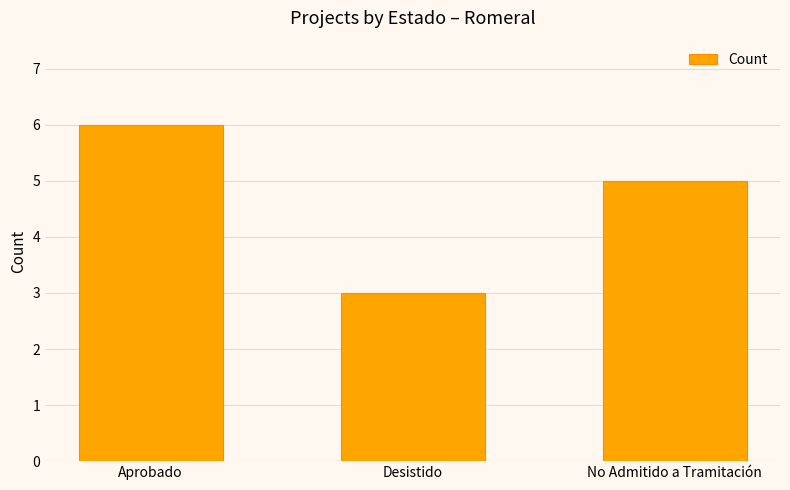

What is the change in value from Aprobado to No Admitido a Tramitación?

-1